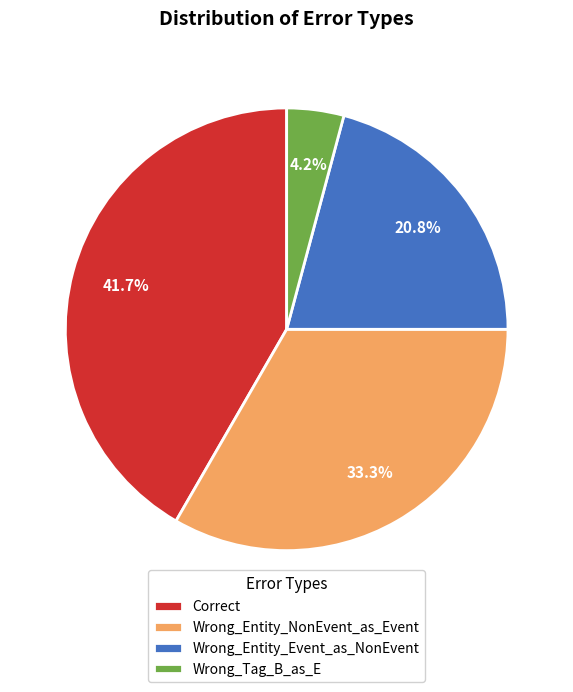

To the nearest percent, what is the difference between the Correct and Wrong_Entity_Event_as_NonEvent slice percentages?

21%